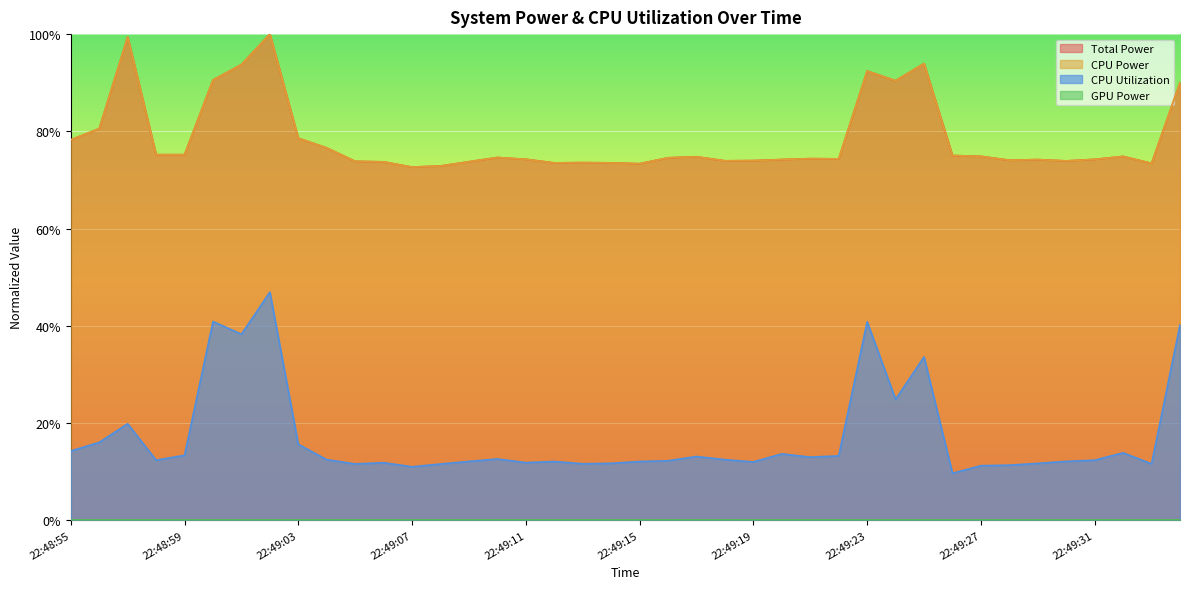

Between 22:48:55 and 22:49:04, which is larger?

22:48:55